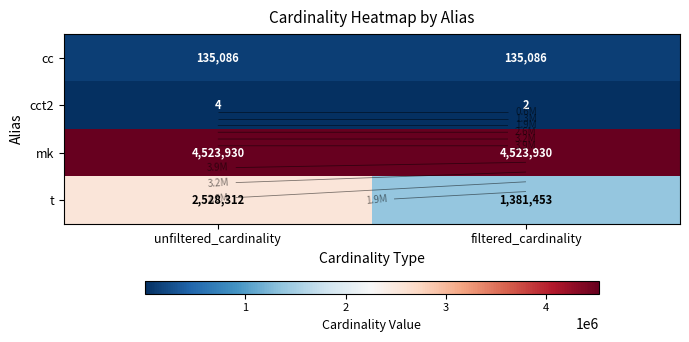

Which category has the highest value across all series?

unfiltered_cardinality